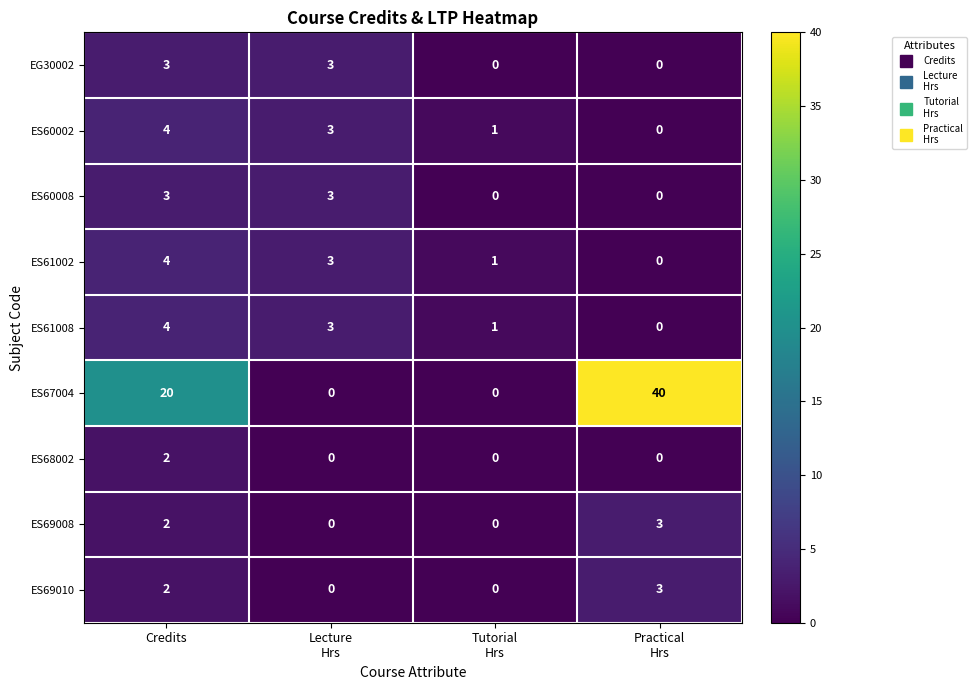

Where does the ES61002 series first go above 3?

Credits